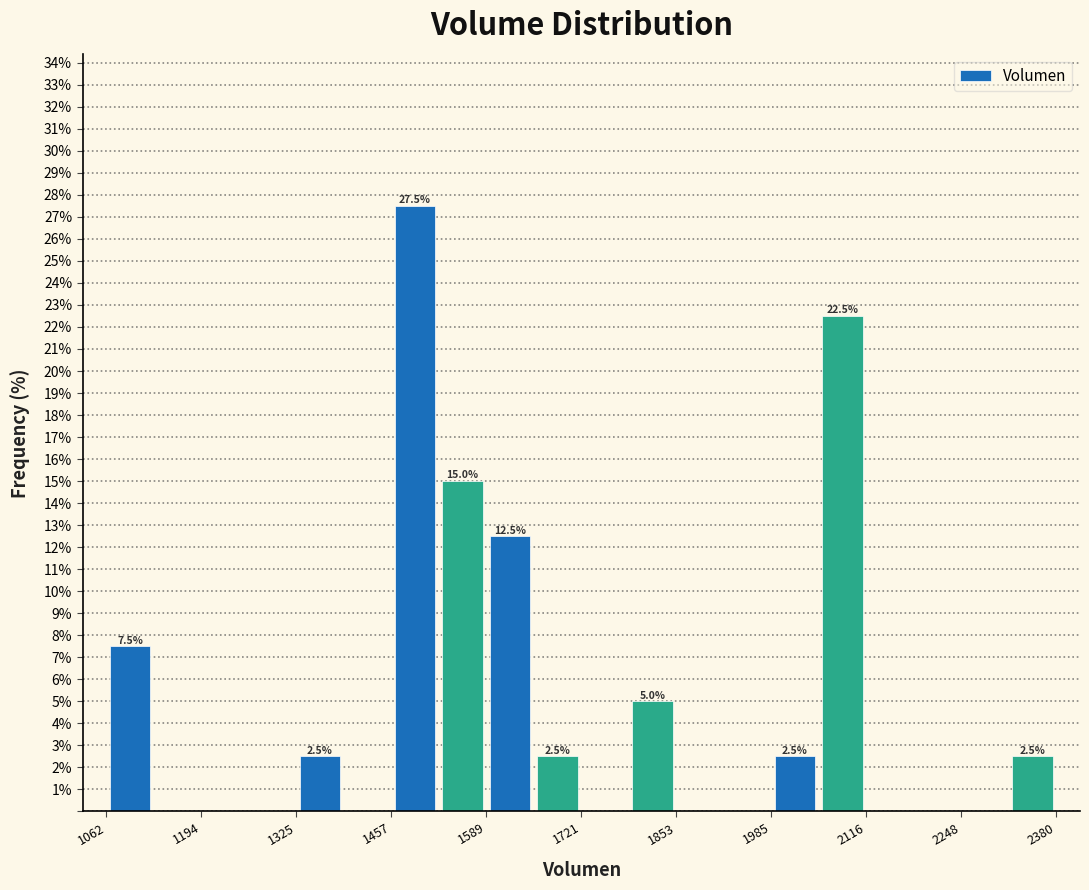

Around what value on the x-axis is the tallest bar? Give the approximate position of its centre, as read against the axis.

1500